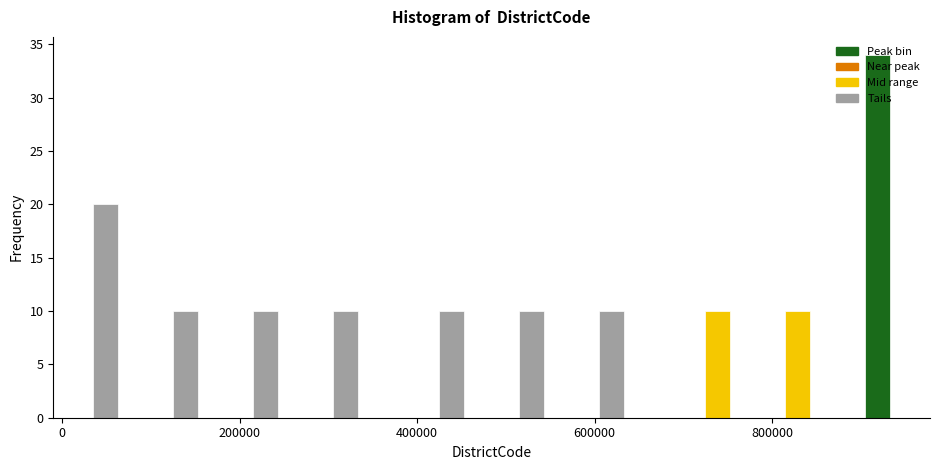

Read against the x-axis, roughly where is the centre of the tallest bar?

920000